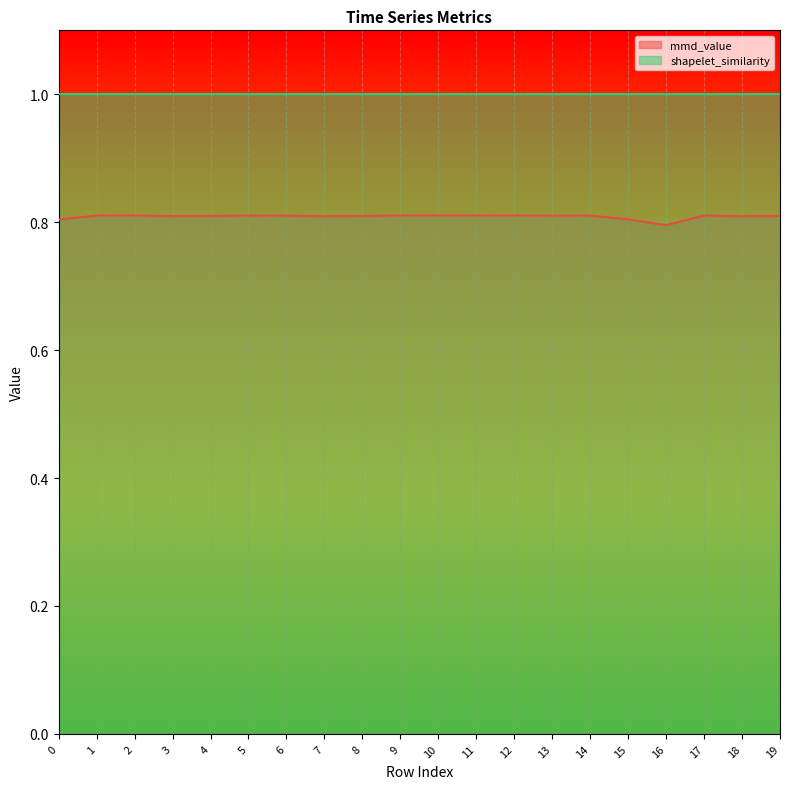

What is the sum of all values?

16.2